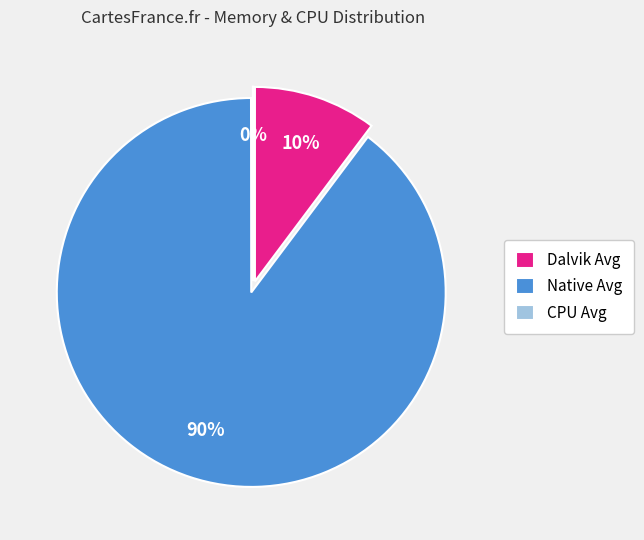

Does any single category account for the majority?

Yes